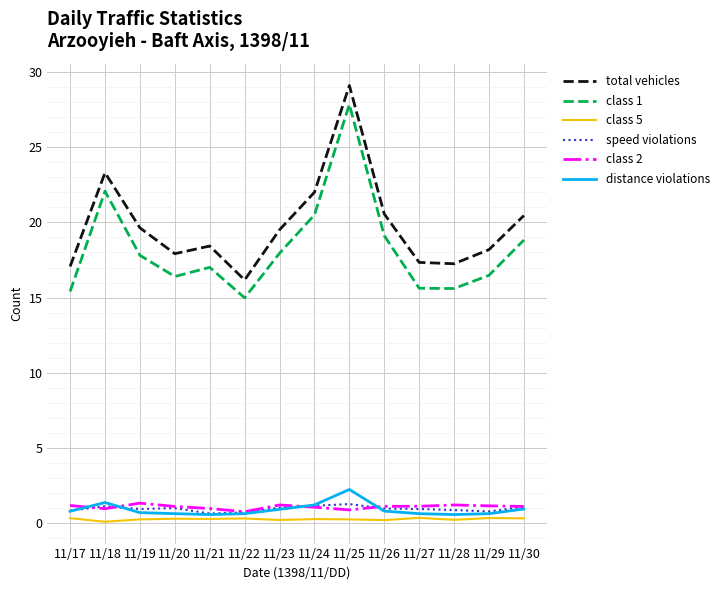

True or false: class 1 and class 5 cross at least once.

False